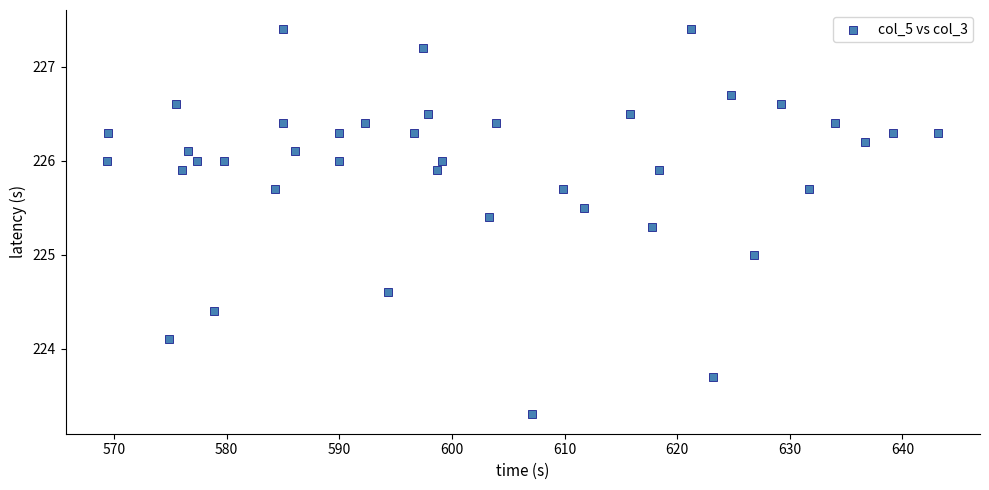

What is the range of Y values (max minus min)?

4.1